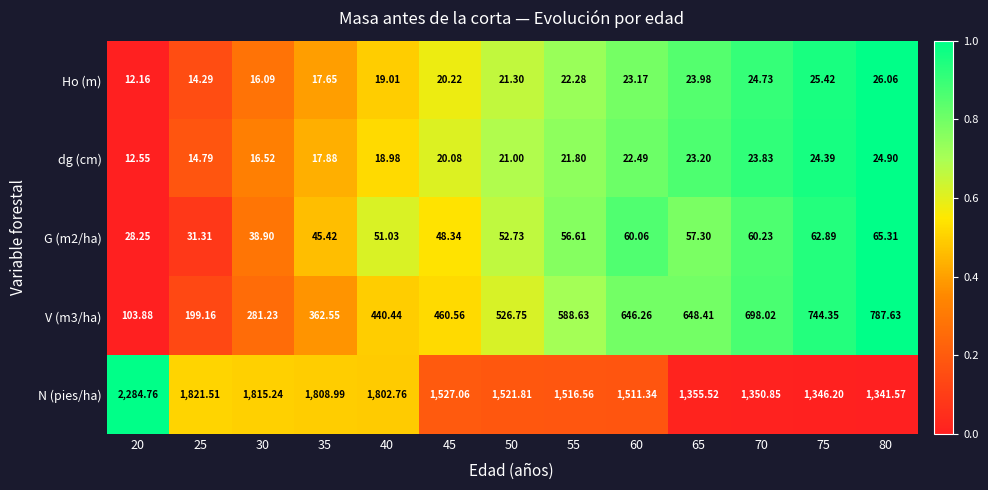

Which series has the largest range (max minus min)?

N (pies/ha)